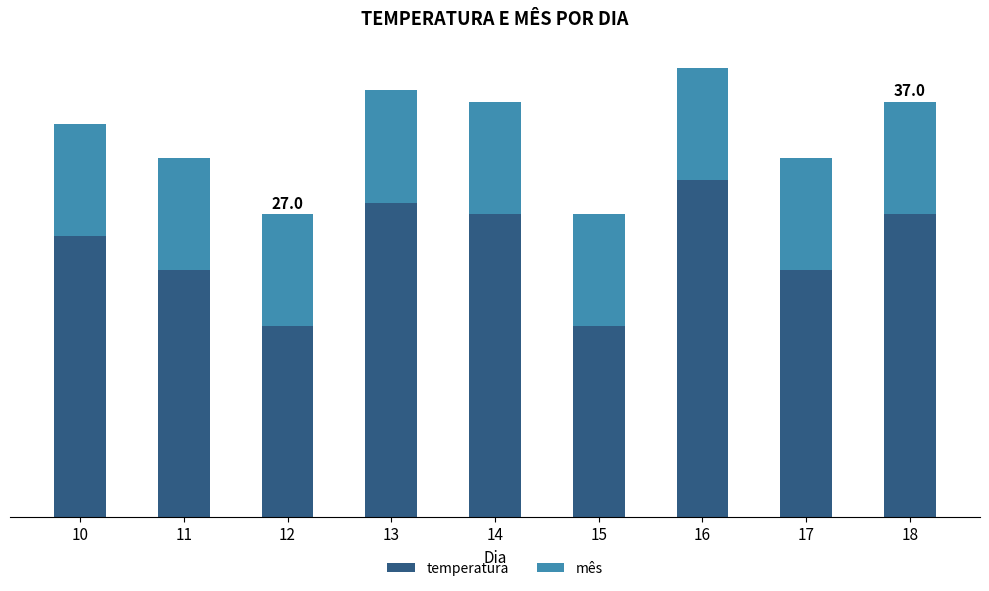

List the labels in order of mês value, smallest first.

10, 11, 12, 13, 14, 15, 16, 17, 18